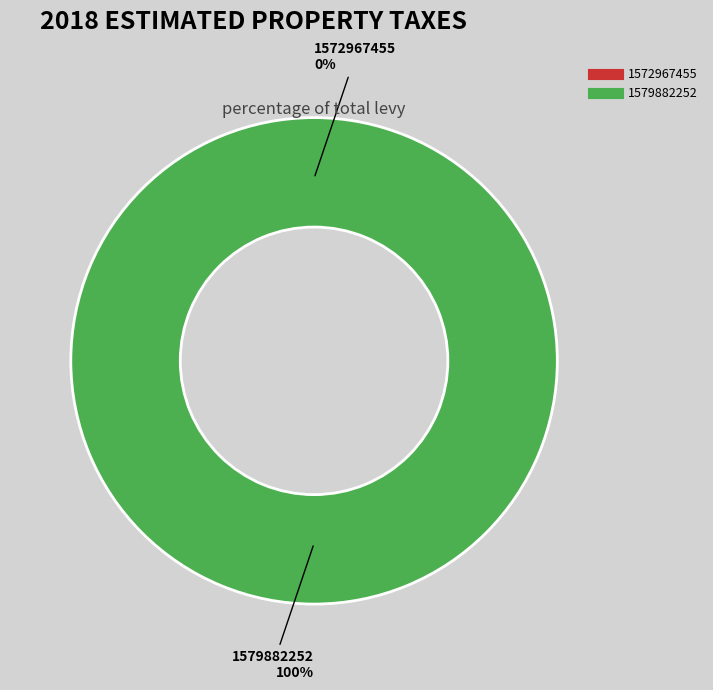

Between 1572967455 and 1579882252, which is larger?

1579882252